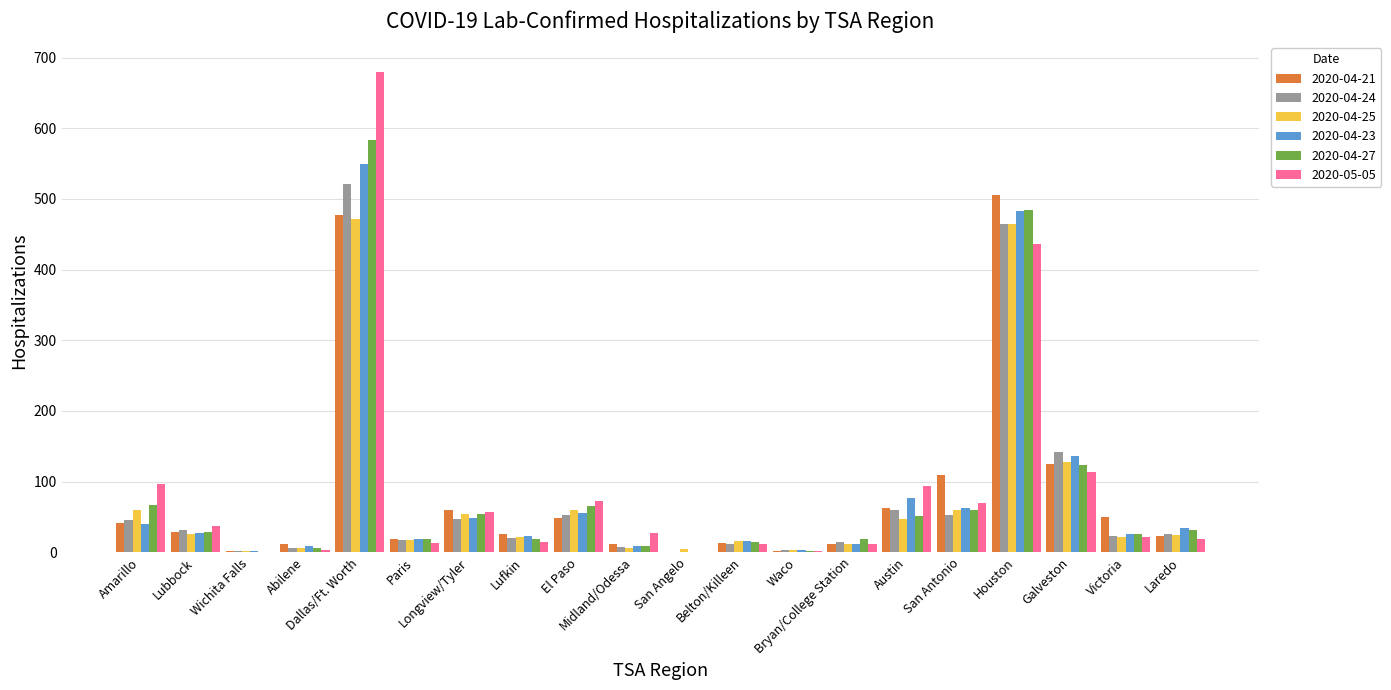

What is the maximum value shown in the chart?

679